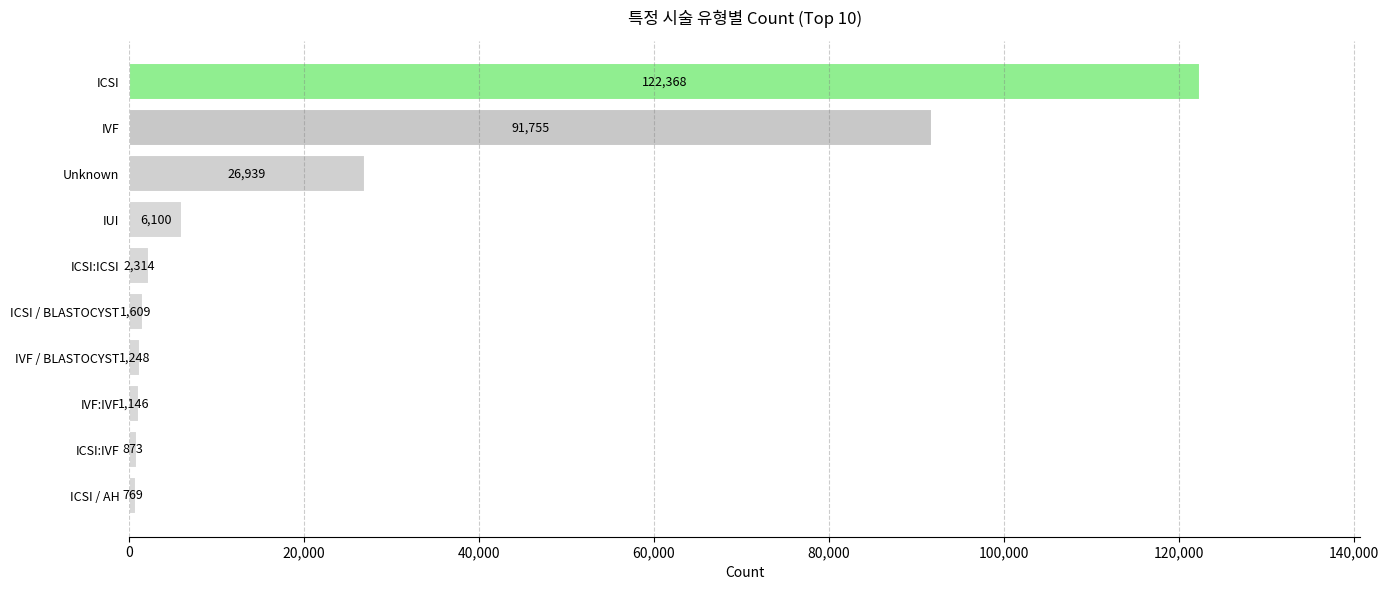

The value at ICSI is 122368. True or false?

True